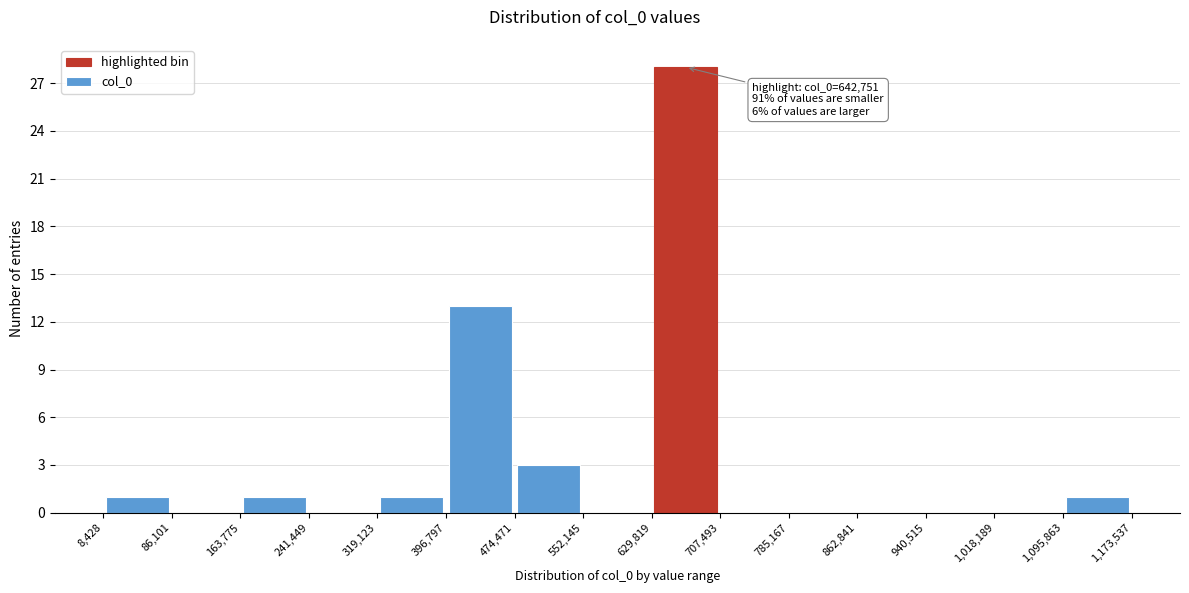

Which range on the x-axis has the tallest bar?

629,819 to 707,493